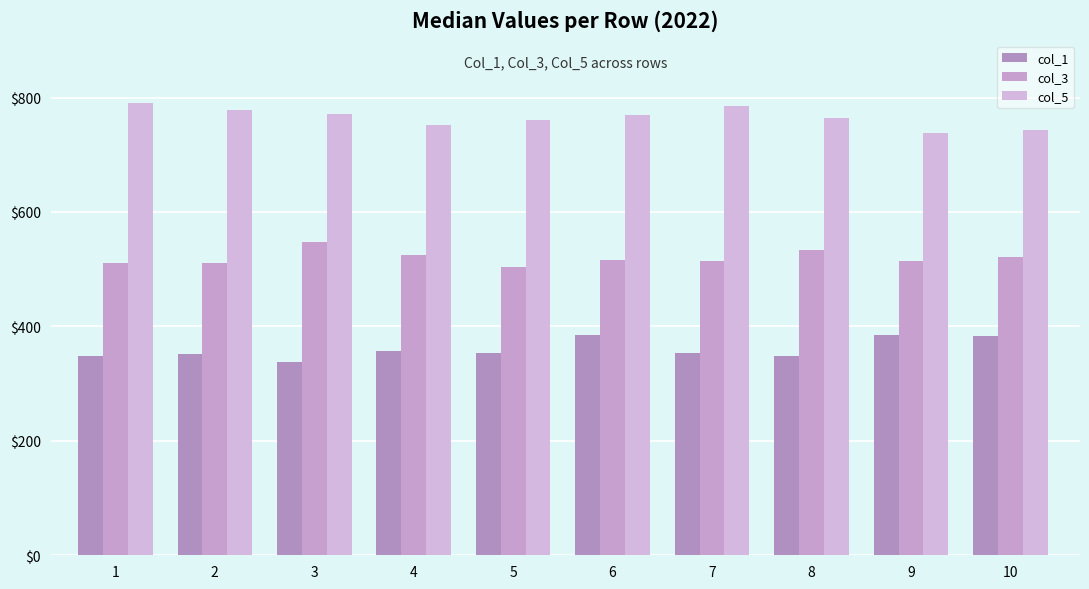

List the labels in order of col_3 value, largest first.

3, 8, 4, 10, 6, 7, 9, 1, 2, 5